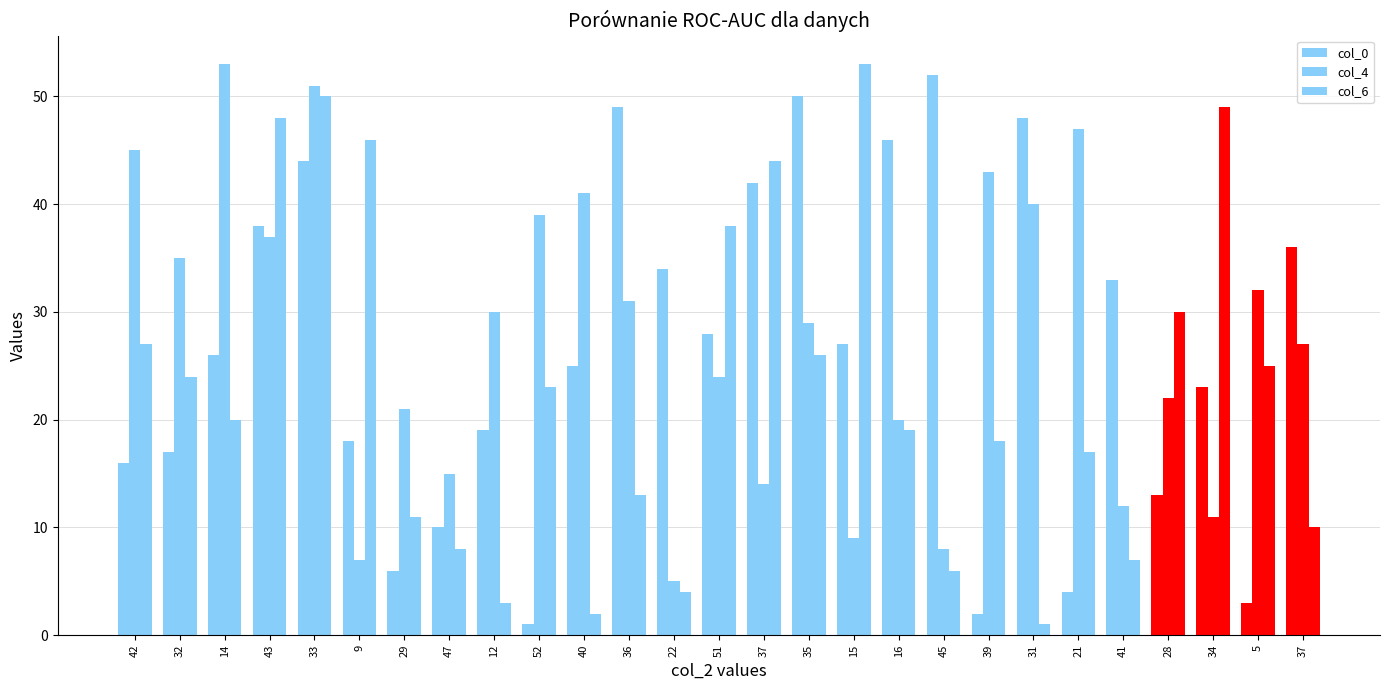

Reading left to right, transcribe all the data shown in this chart.

col_0: 16	17	26	38	44	18	6	10	19	1	25	49	34	28	42	50	27	46	52	2	48	4	33	13	23	3	36
col_4: 45	35	53	37	51	7	21	15	30	39	41	31	5	24	14	29	9	20	8	43	40	47	12	22	11	32	27
col_6: 27	24	20	48	50	46	11	8	3	23	2	13	4	38	44	26	53	19	6	18	1	17	7	30	49	25	10